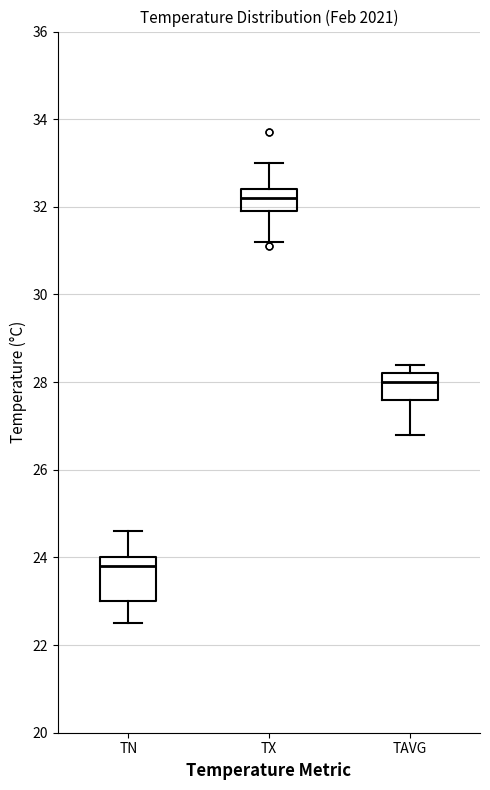

Reading left to right, read every box against the y-axis: the position of its median line, the range the box covers, and the ends of its whiskers. The values are not printed on the chart, so give them approximately, as read against the axis.

TN: median 23.8, box 23.0 to 24.0, whiskers 22.6 to 24.6
TX: median 32.2, box 32.0 to 32.4, whiskers 31.2 to 33.0
TAVG: median 28.0, box 27.6 to 28.2, whiskers 26.8 to 28.4